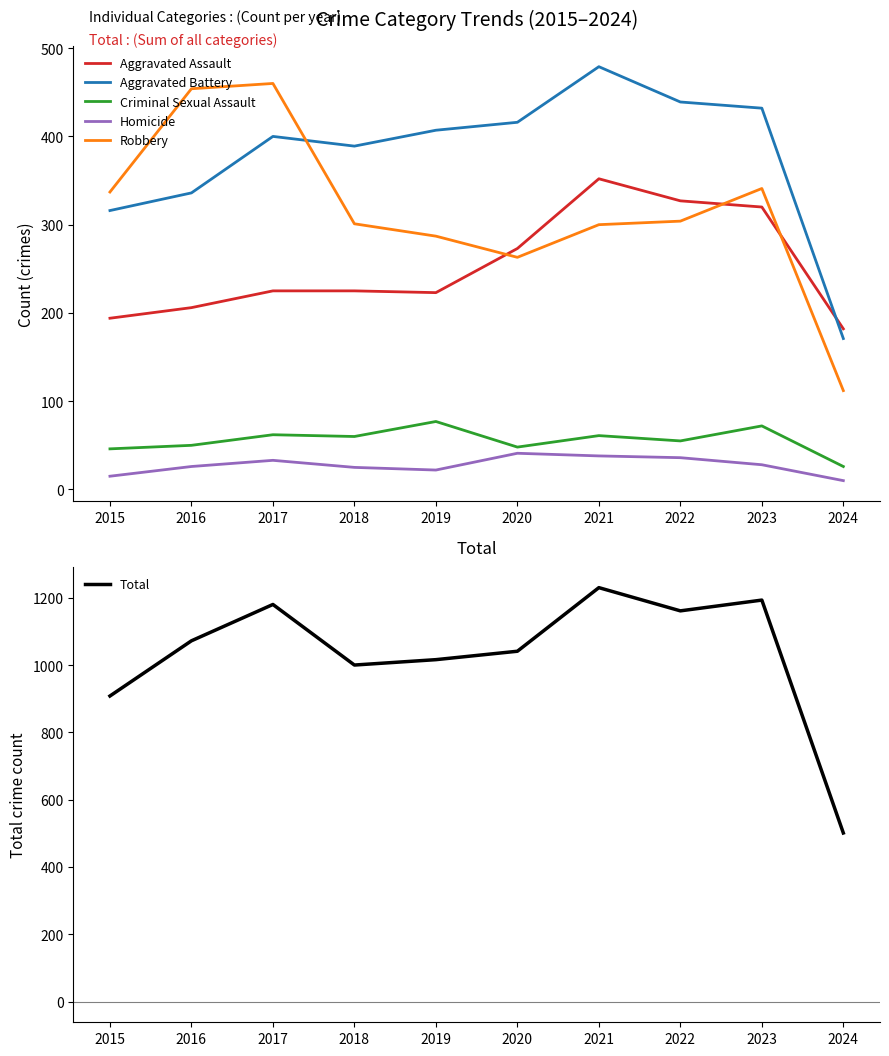

At which label does Aggravated Battery reach its peak?

2021